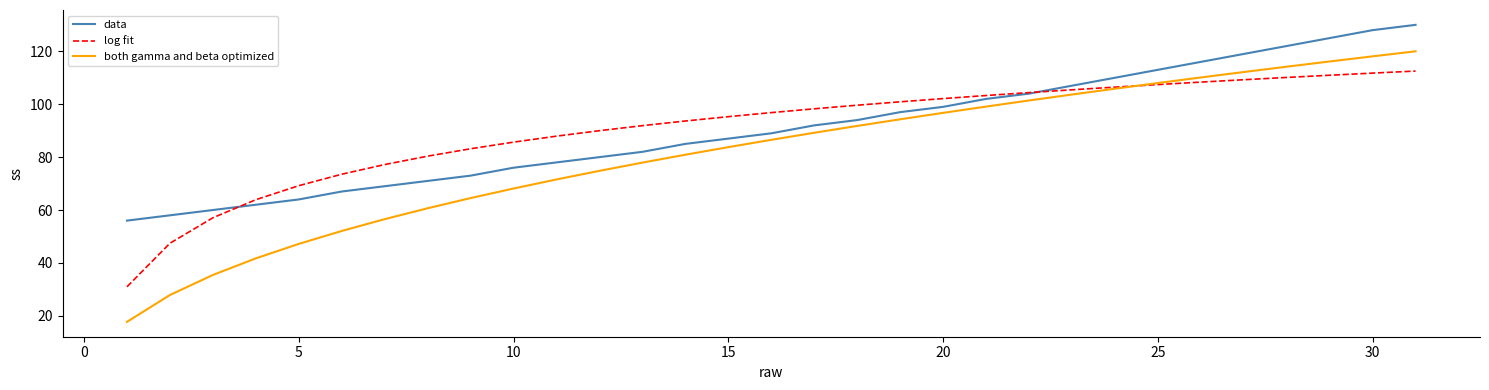

What are all the series names shown in the legend?

data, log fit, both gamma and beta optimized